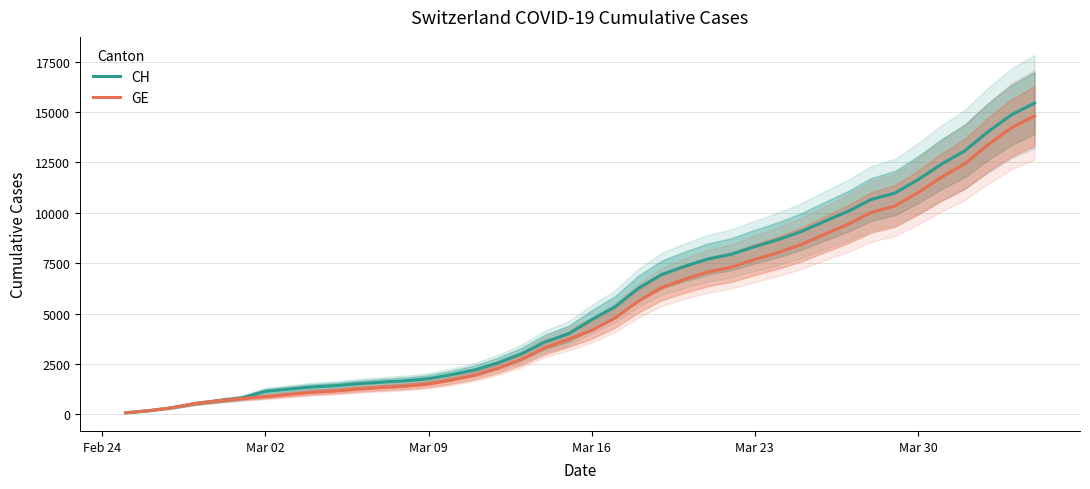

Does the chart have visible grid lines?

Yes